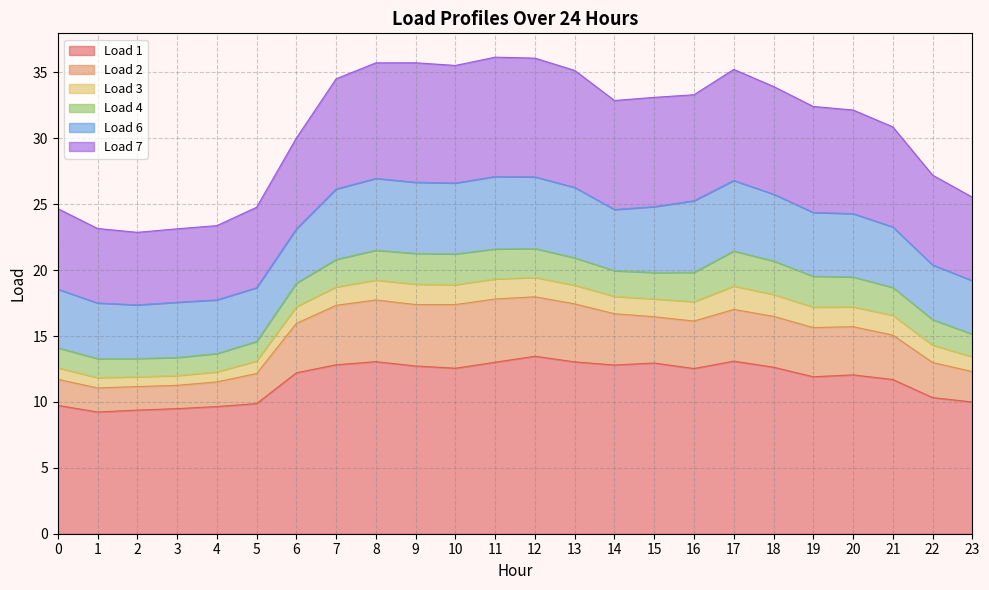

The value of Load 1 at 23 is 10.0. True or false?

True